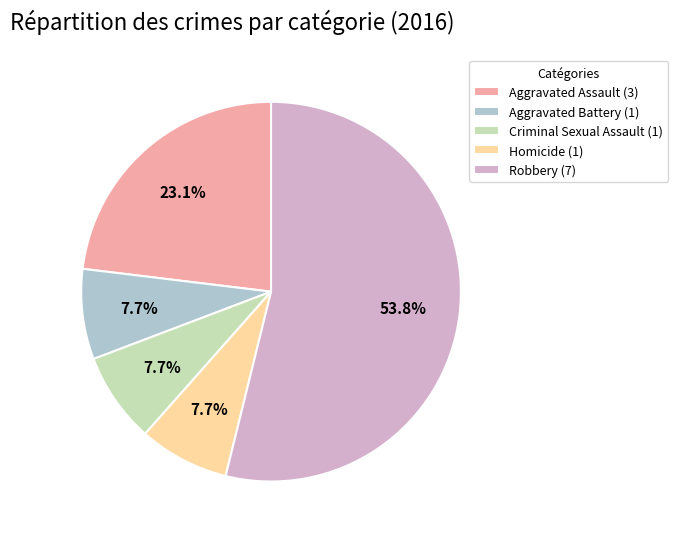

What is the ratio of the value at Aggravated Battery (1) to the value at Aggravated Assault (3)?

0.3